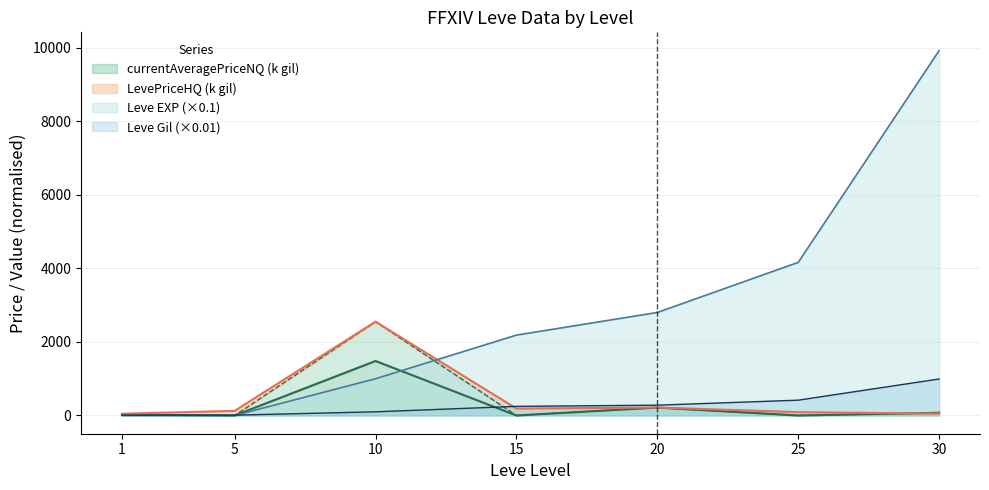

How many positive values does the currentAveragePriceHQ series have?

4